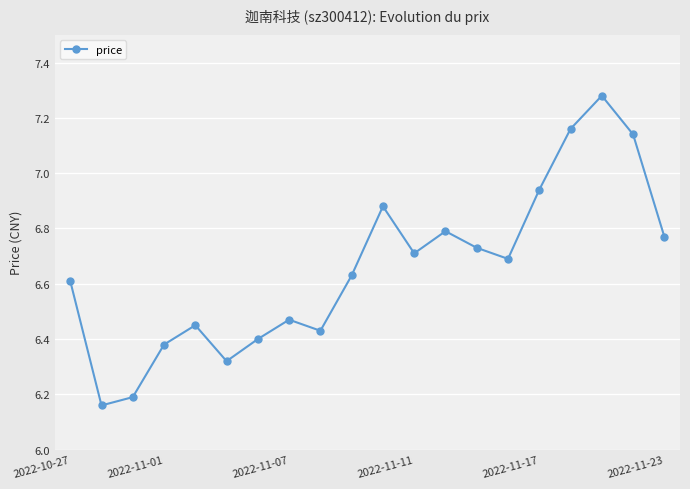

How many points are lower than both their immediate neighbors (excluding endpoints)?

5